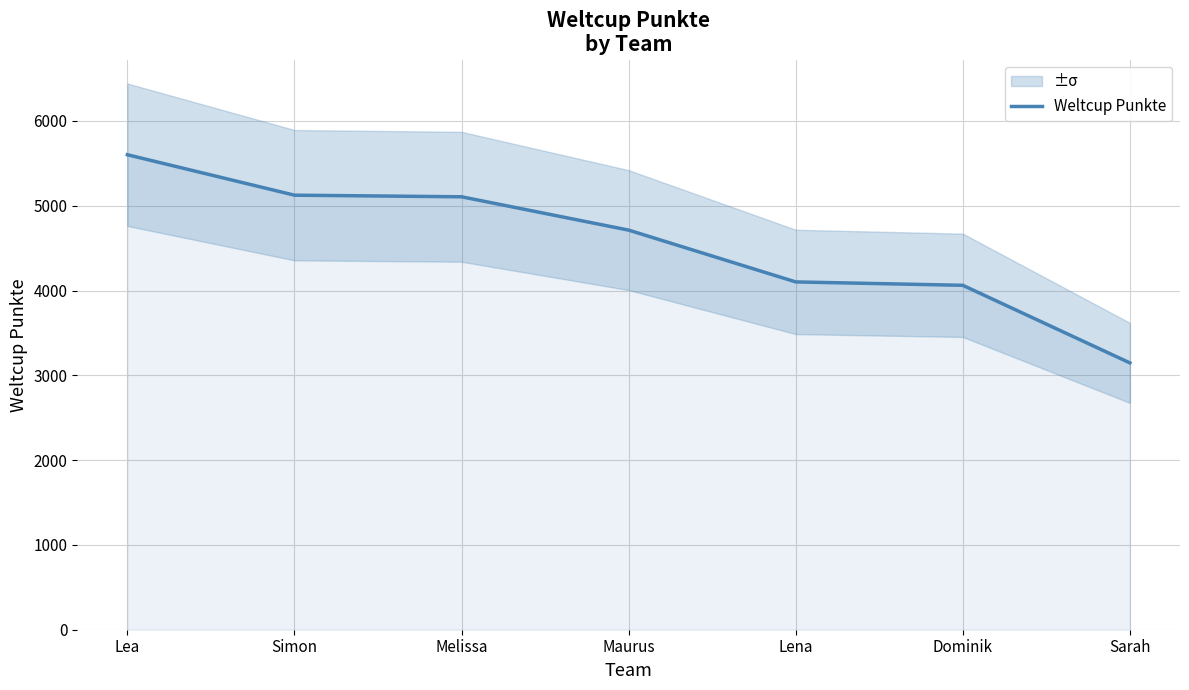

What is the difference between the maximum and minimum values?

2455